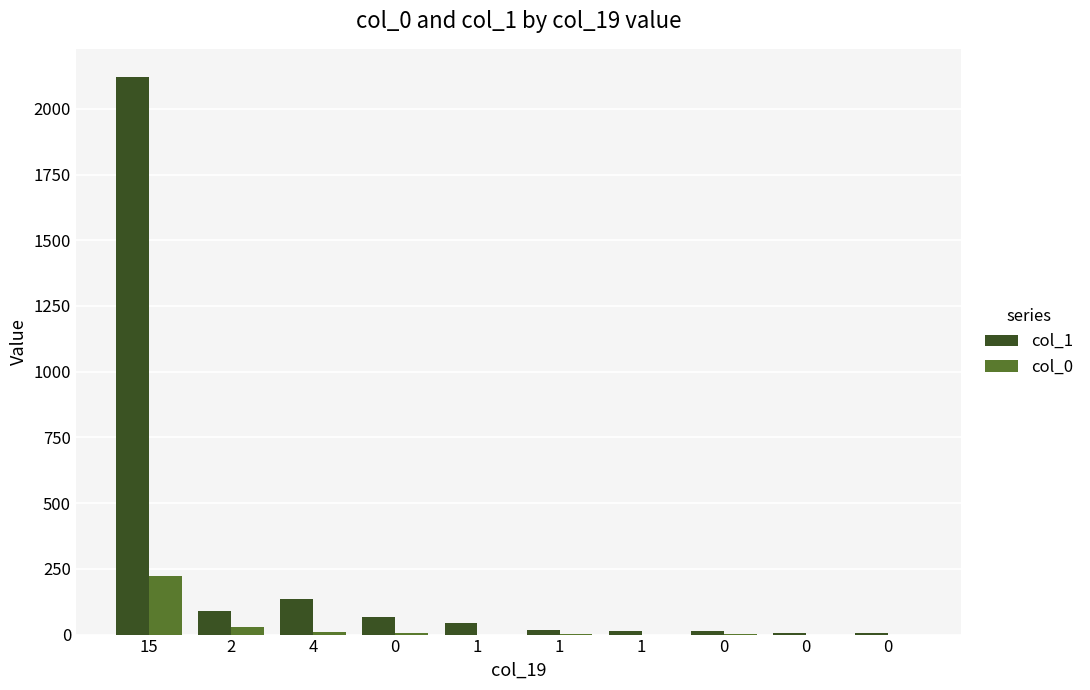

List the labels in order of col_1 value, smallest first.

0, 0, 1, 0, 1, 1, 0, 2, 4, 15